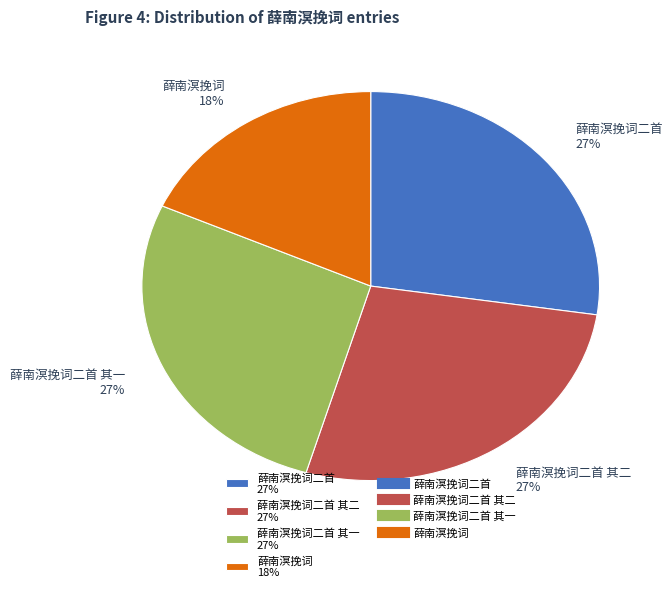

Does 薛南溟挽词二首 其二 27% represent more than half of the total?

No